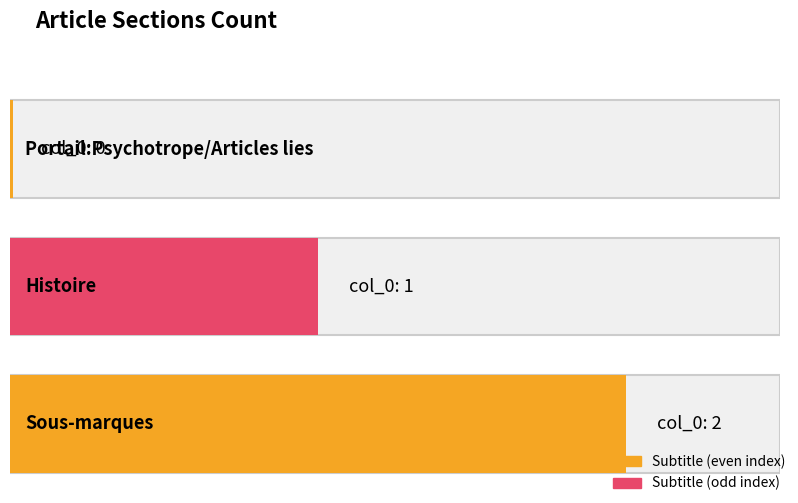

What is the average value?

1